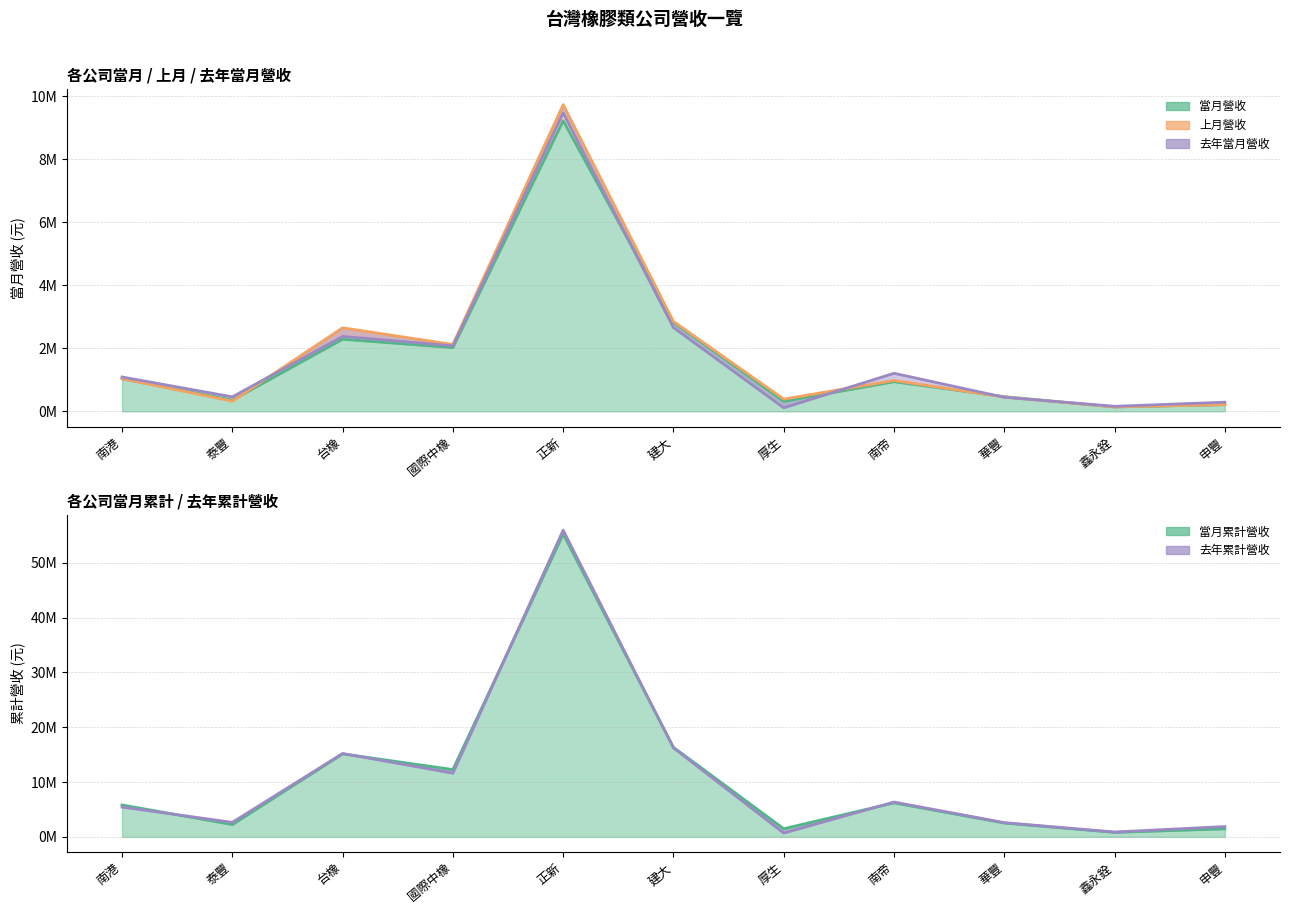

What are all the series names shown in the legend?

當月營收, 上月營收, 去年當月營收, 當月累計營收, 去年累計營收